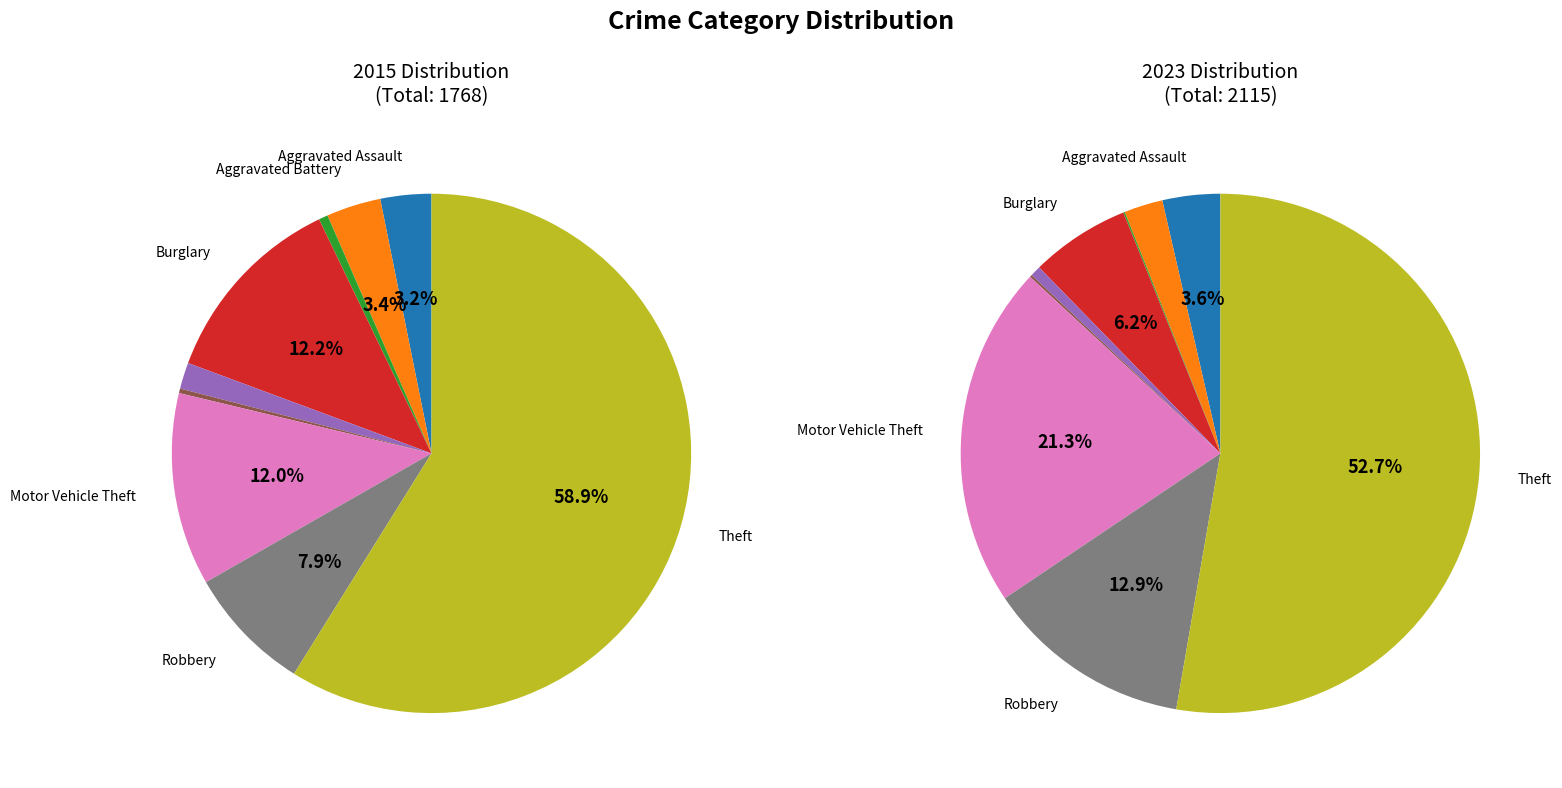

Is it true that Criminal Sexual Assault is 1% of the pie?

True